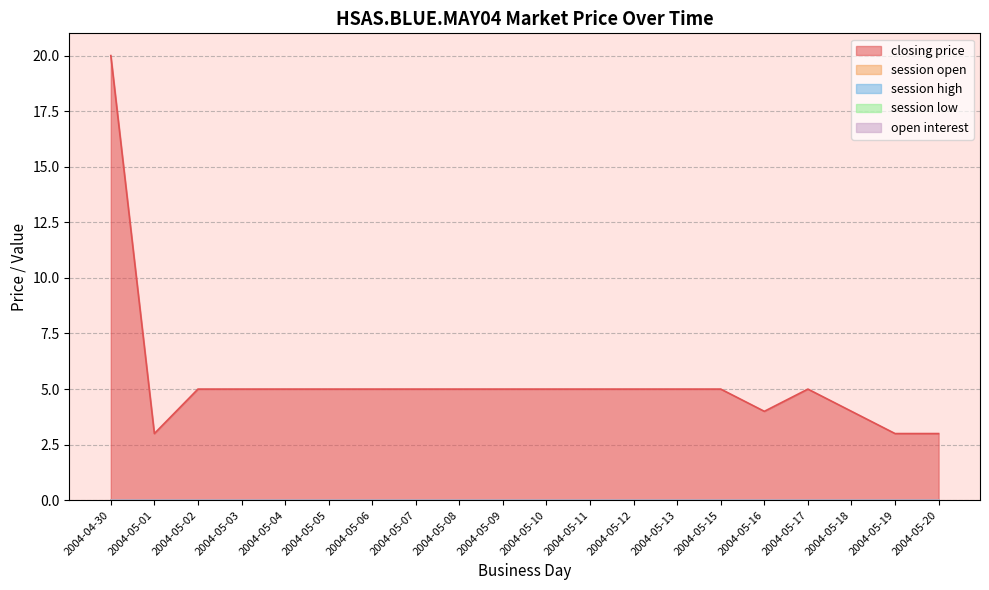

Which has a higher value, 2004-05-11 or 2004-05-18?

2004-05-11